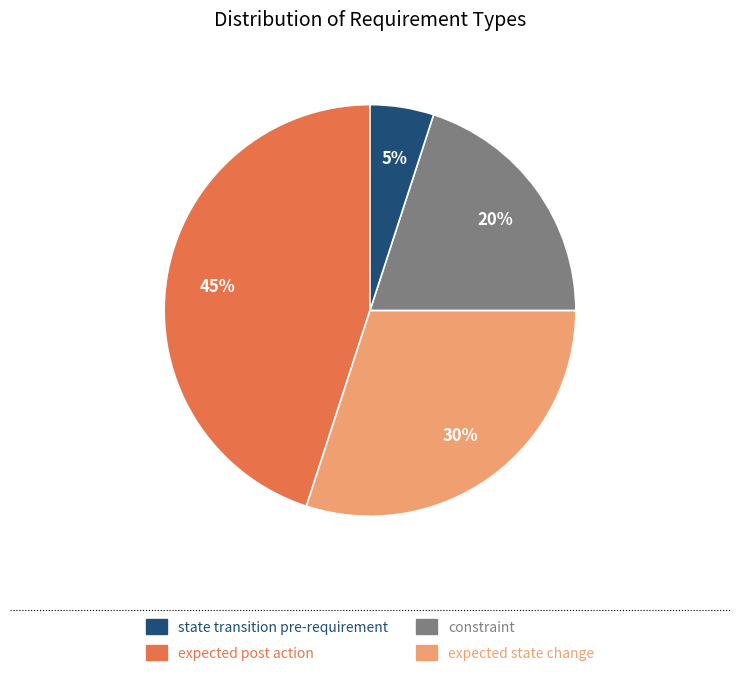

To the nearest percent, what is the difference between the largest and smallest slice percentages?

40%